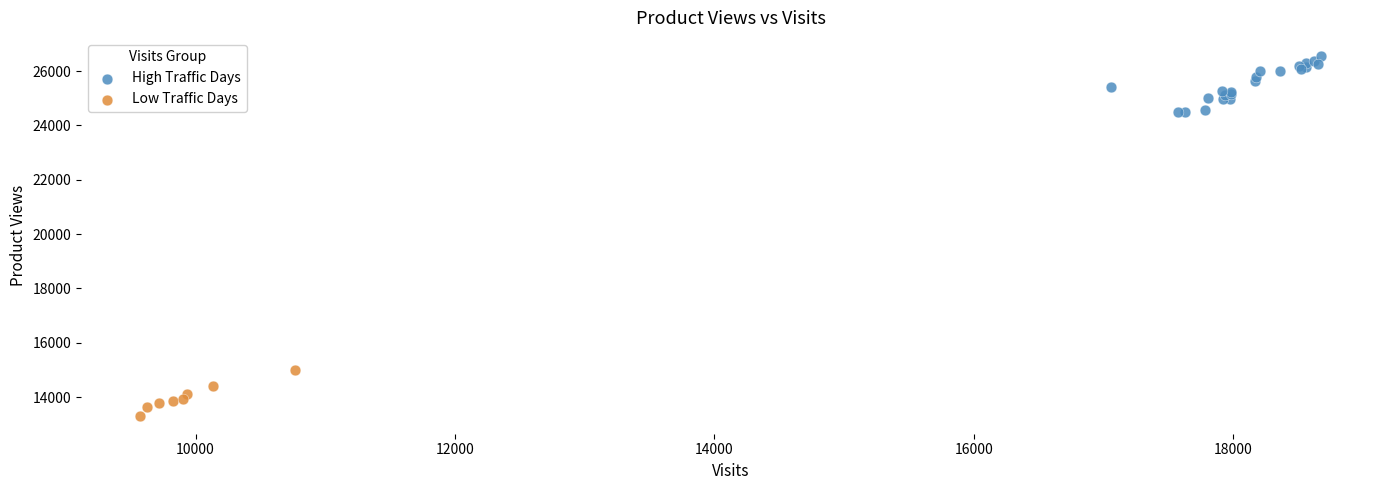

Which series reaches the minimum Y coordinate?

Low Traffic Days